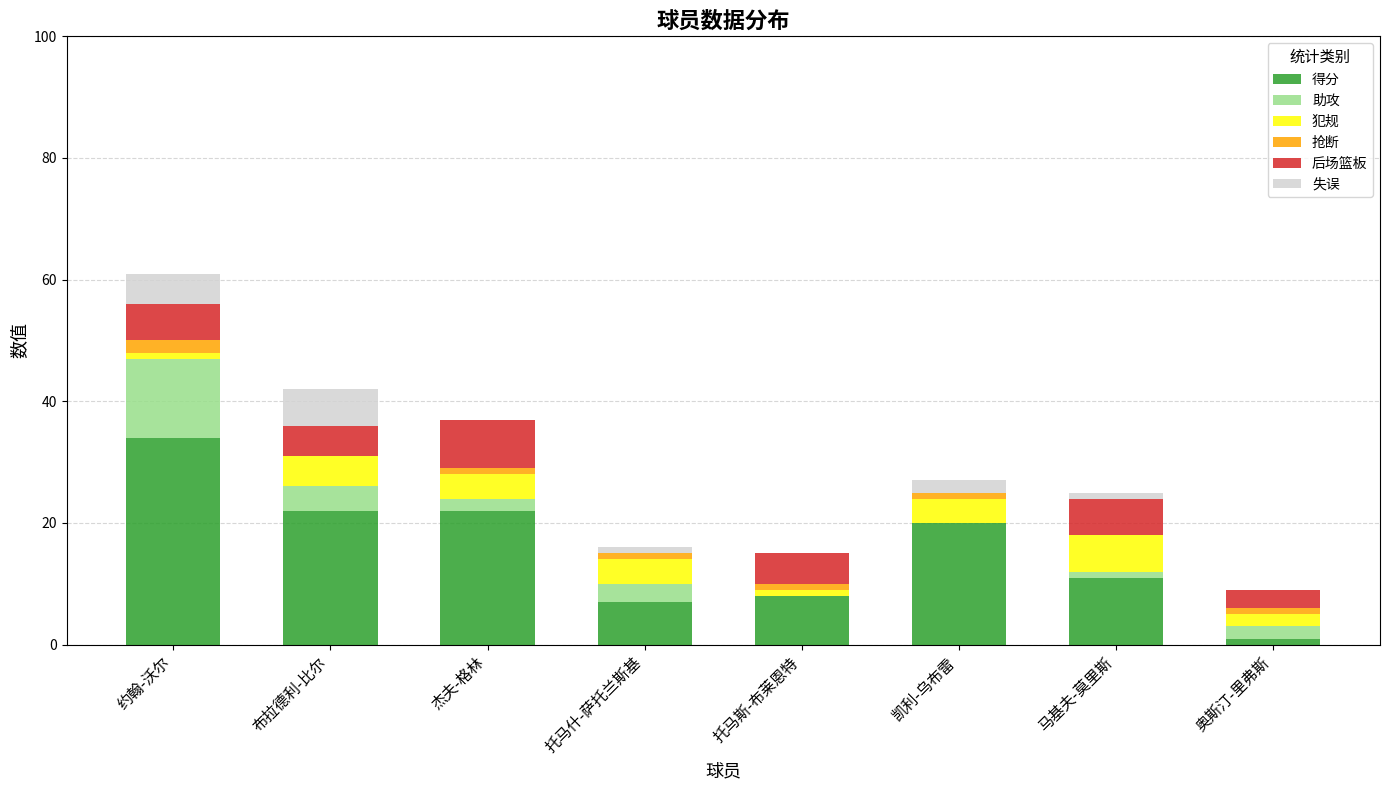

At which category is the sum across all series the highest?

约翰-沃尔